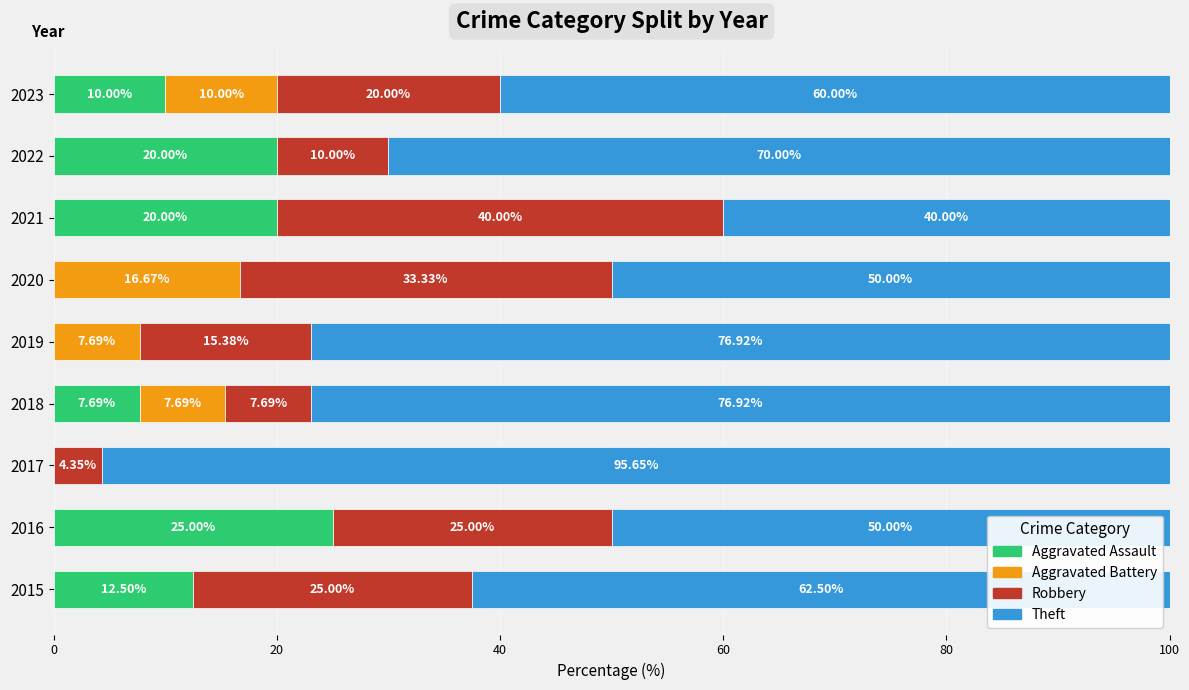

What is the total value across all series at 2020?

100.0